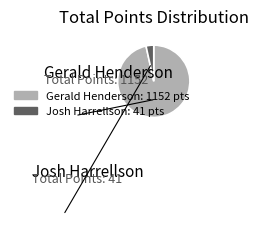

Is there a majority slice in this chart?

Yes